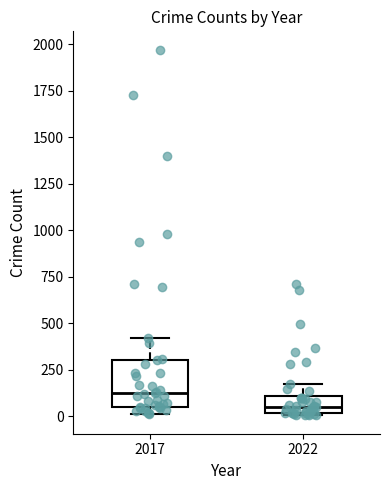

Reading left to right, read every box against the y-axis: the position of its median line, the range the box covers, and the ends of its whiskers. The values are not printed on the chart, so give them approximately, as read against the axis.

2017: median 100, box 50 to 300, whiskers 0 to 400
2022: median 50, box 0 to 100, whiskers 0 to 200